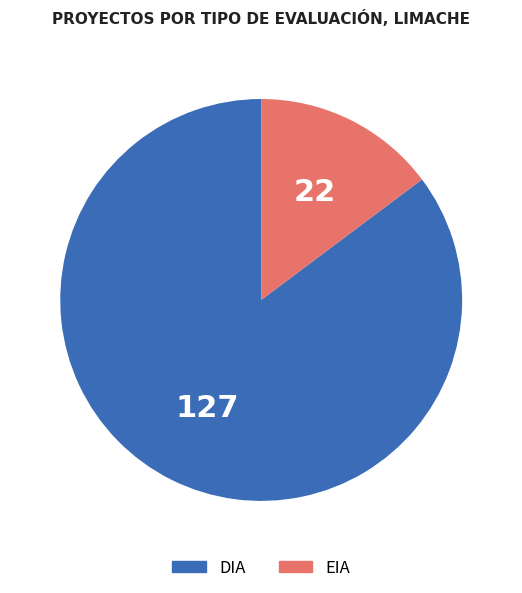

Rank the categories by value from lowest to highest.

EIA, DIA